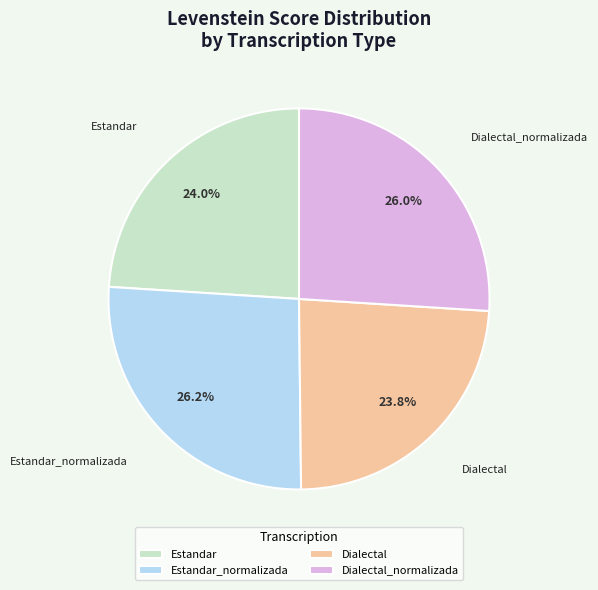

The Dialectal slice represents 9% of the pie. True or false?

False